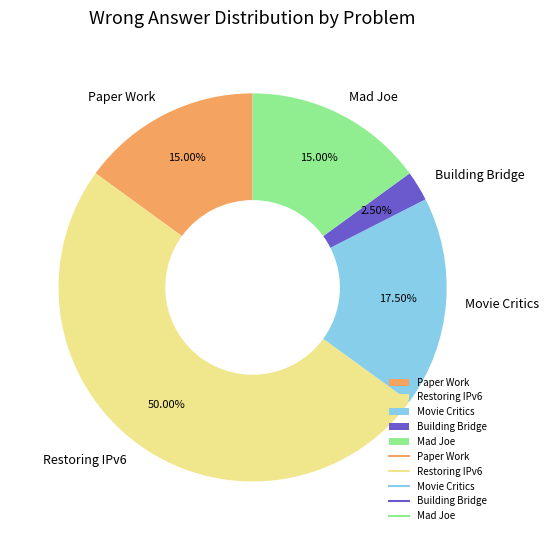

To the nearest percent, what is the difference between the largest and smallest slice percentages?

48%